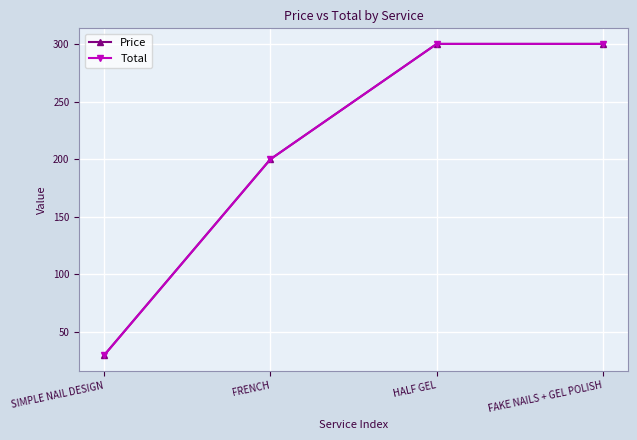

True or false: Total and Price cross at least once.

False